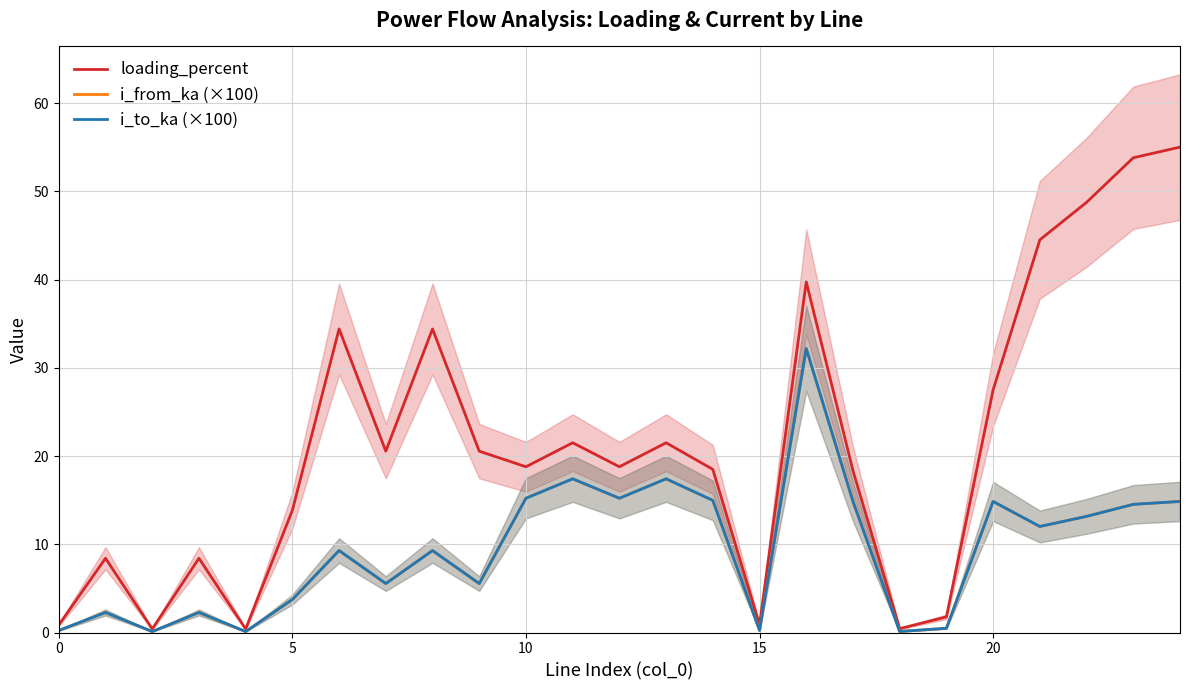

The value of i_from_ka (×100) at 10 is 15.2. True or false?

True